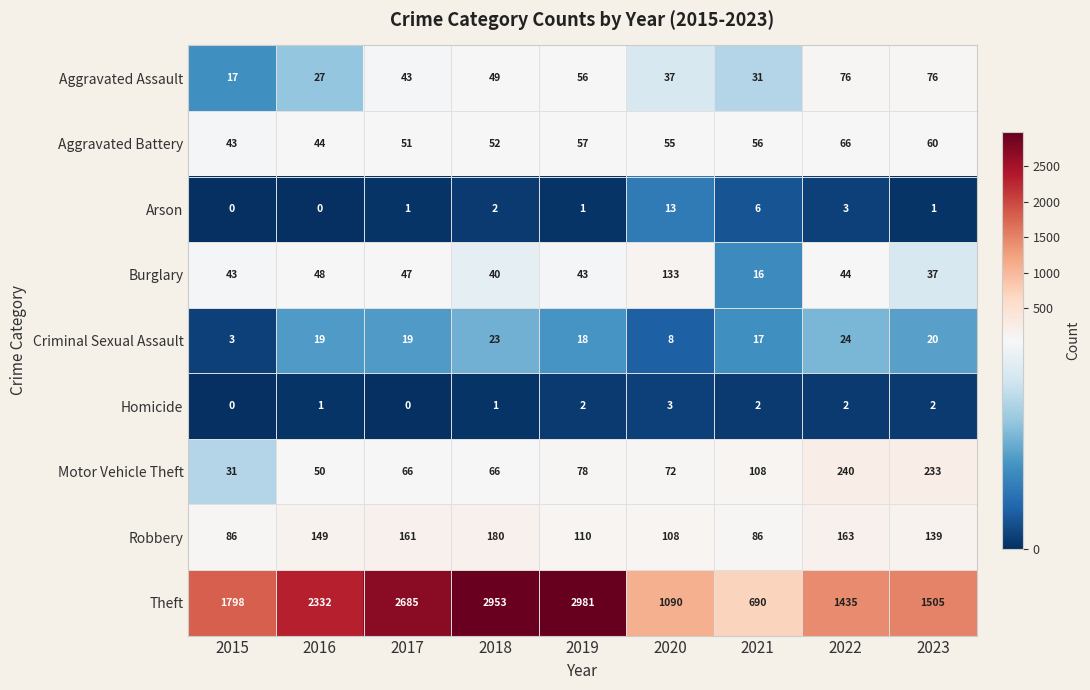

The Motor Vehicle Theft series shows 31 at 2015. True or false?

True